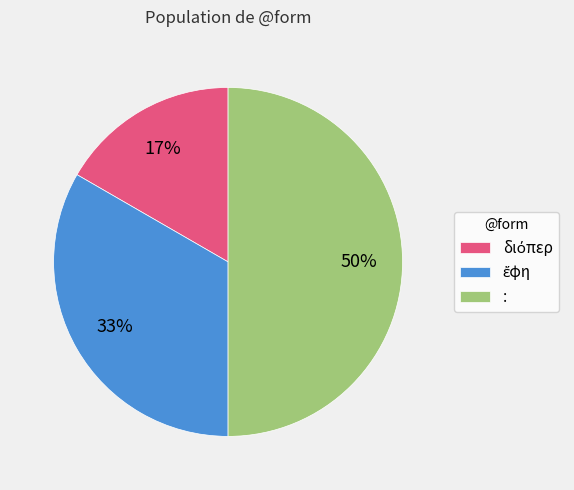

To the nearest percent, what is the difference between the largest and smallest slice percentages?

33%